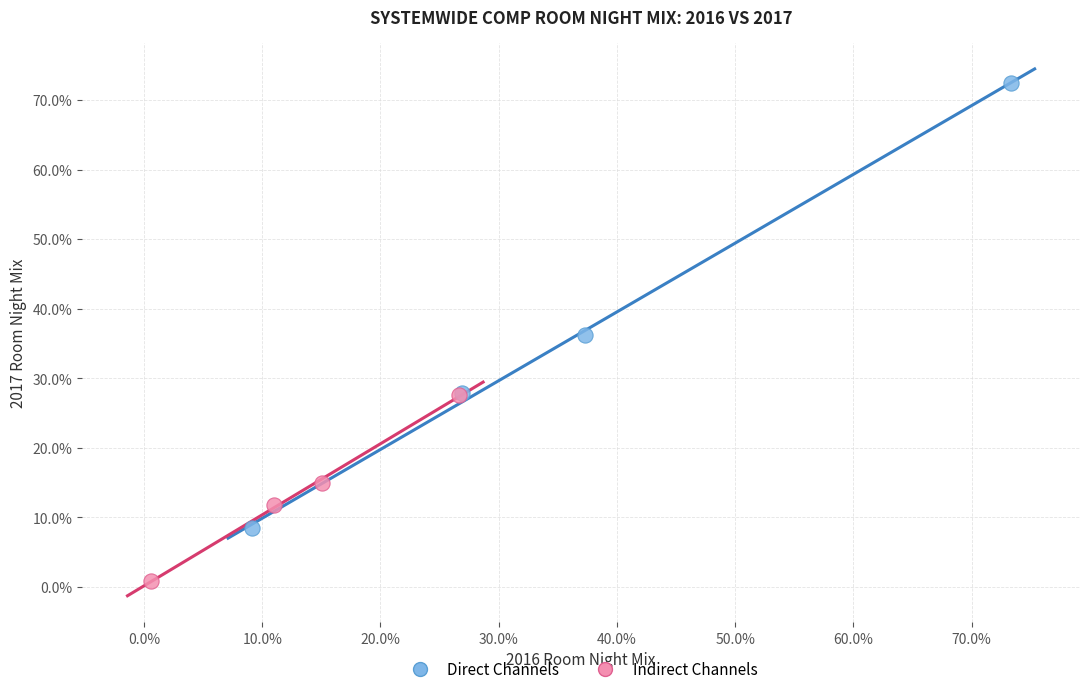

Which series contains the highest Y value?

Direct Channels